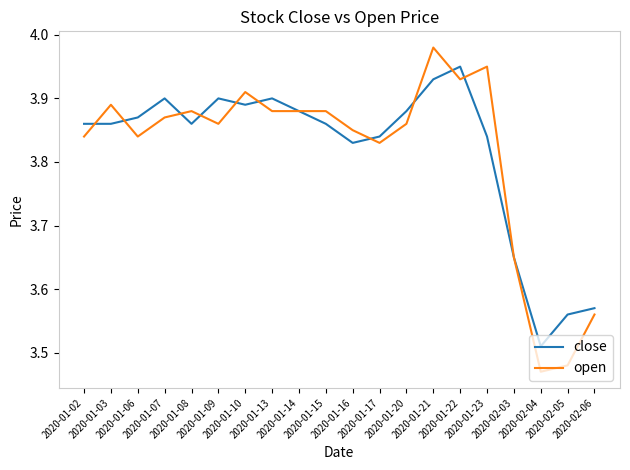

Which series has the widest spread of values?

open